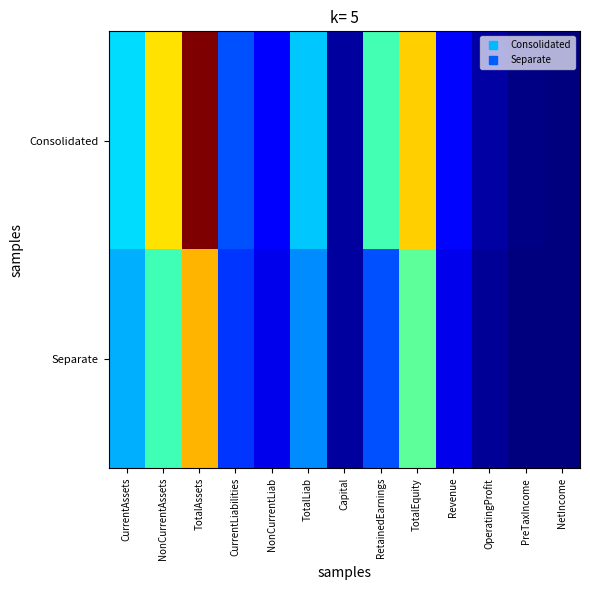

Count the number of data series in this chart.

2